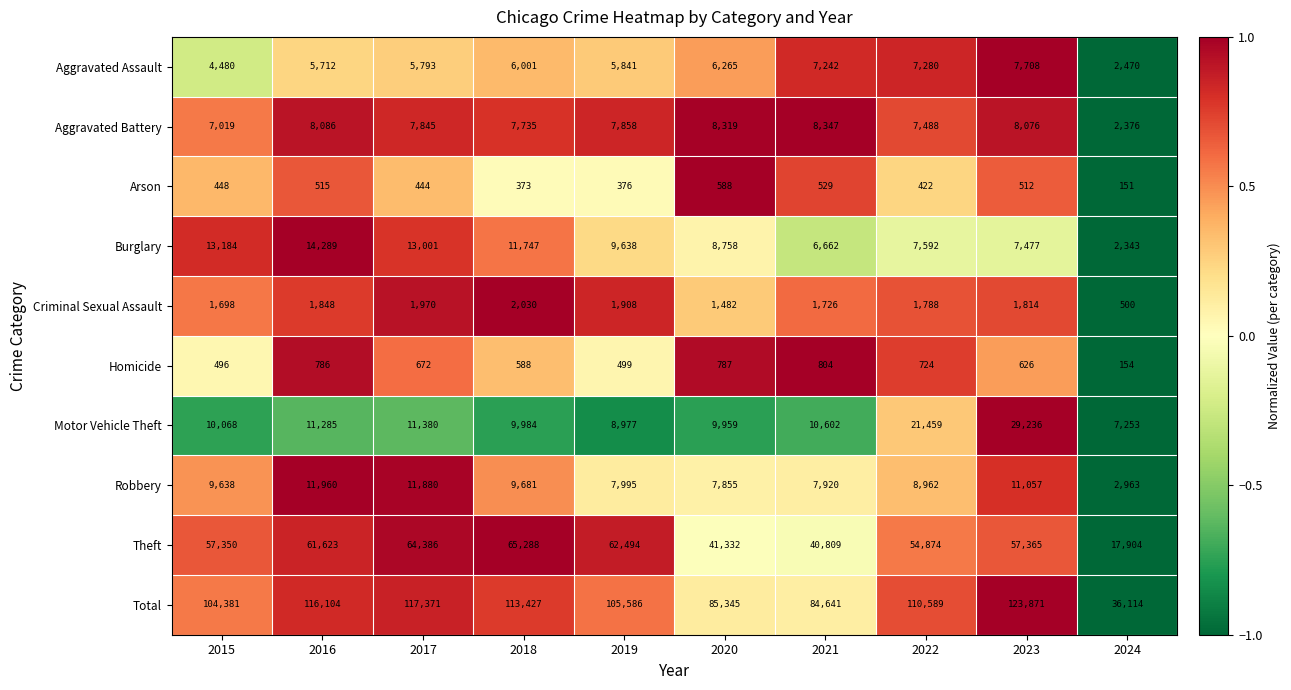

Which series has the widest spread of values?

Total